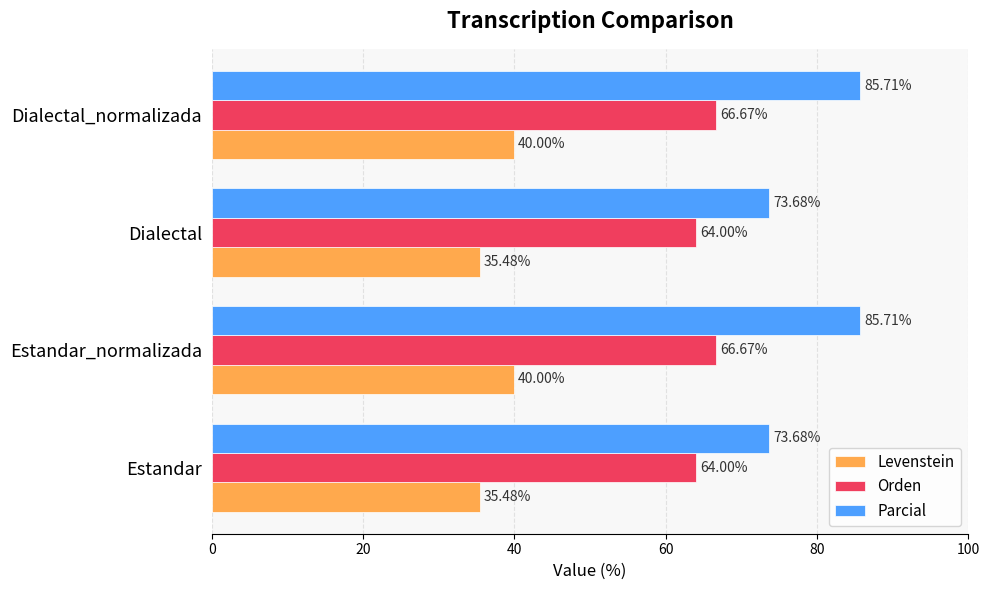

How many categories are shown in the chart?

4